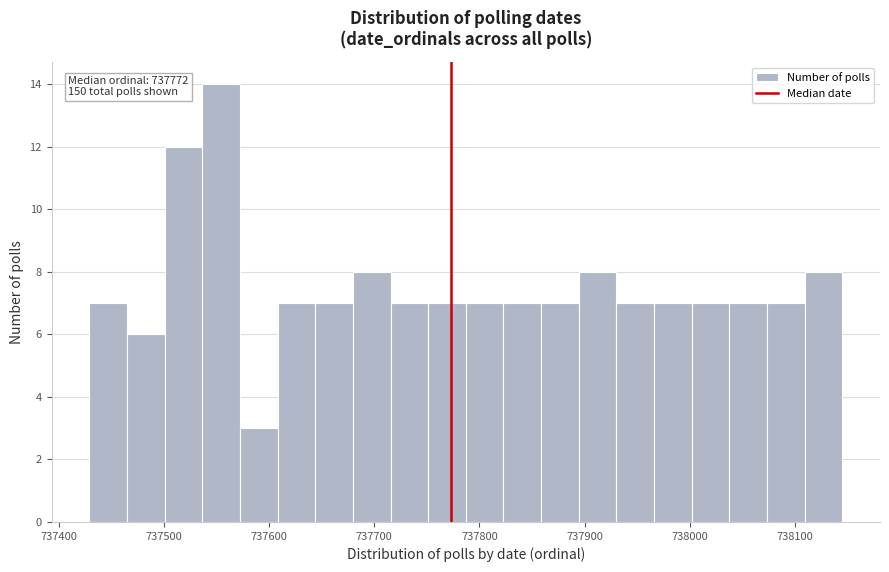

Around what value on the x-axis is the tallest bar? Give the approximate position of its centre, as read against the axis.

737550